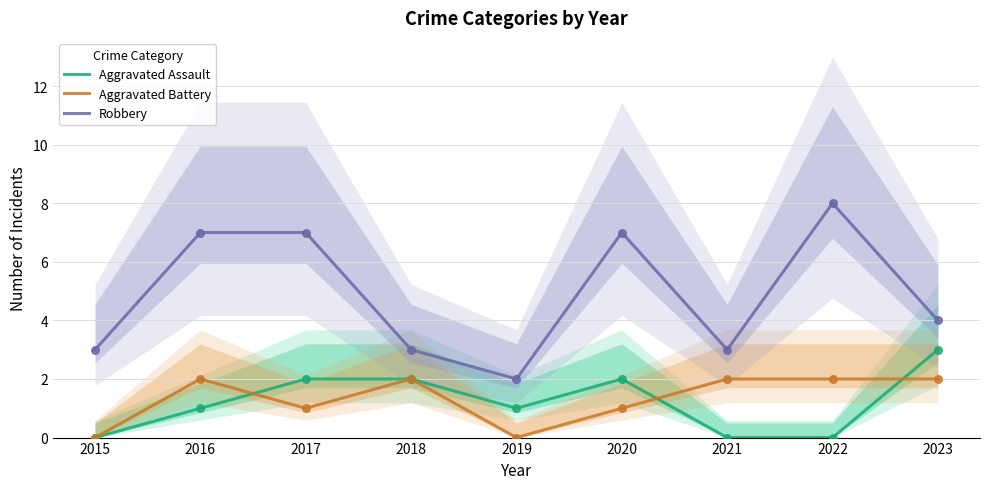

Which series has the largest total across all categories?

Robbery